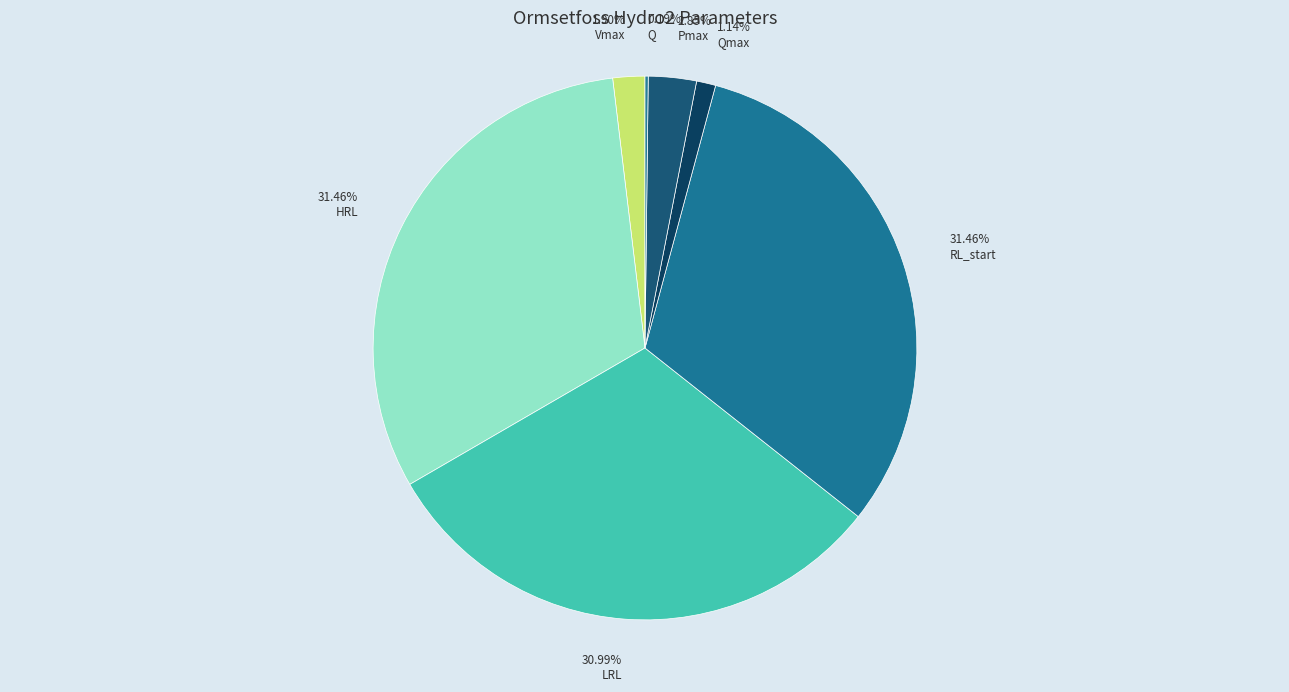

Does HRL represent more than half of the total?

No